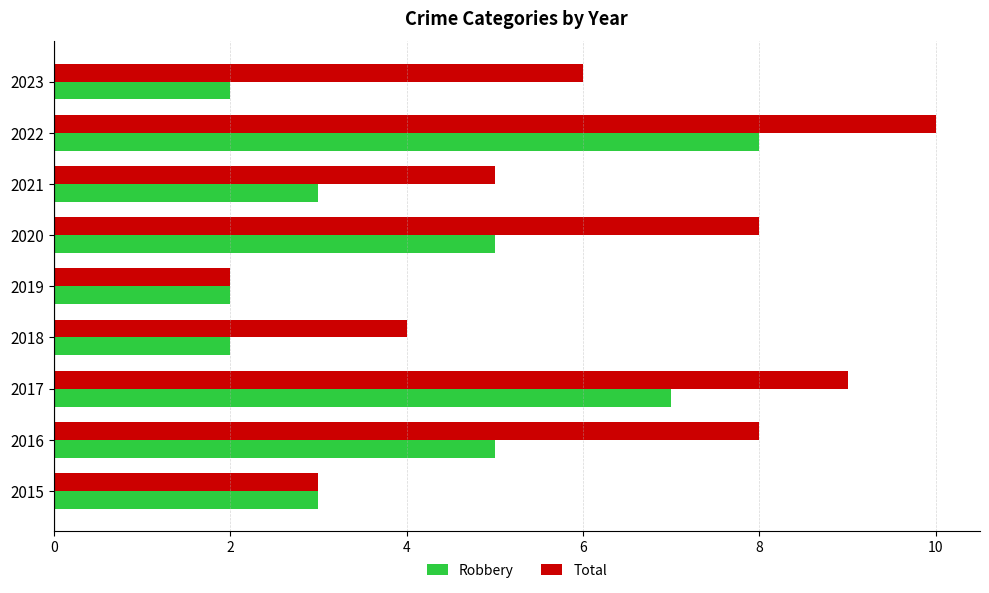

The value of Total at 2022 is 5. True or false?

False